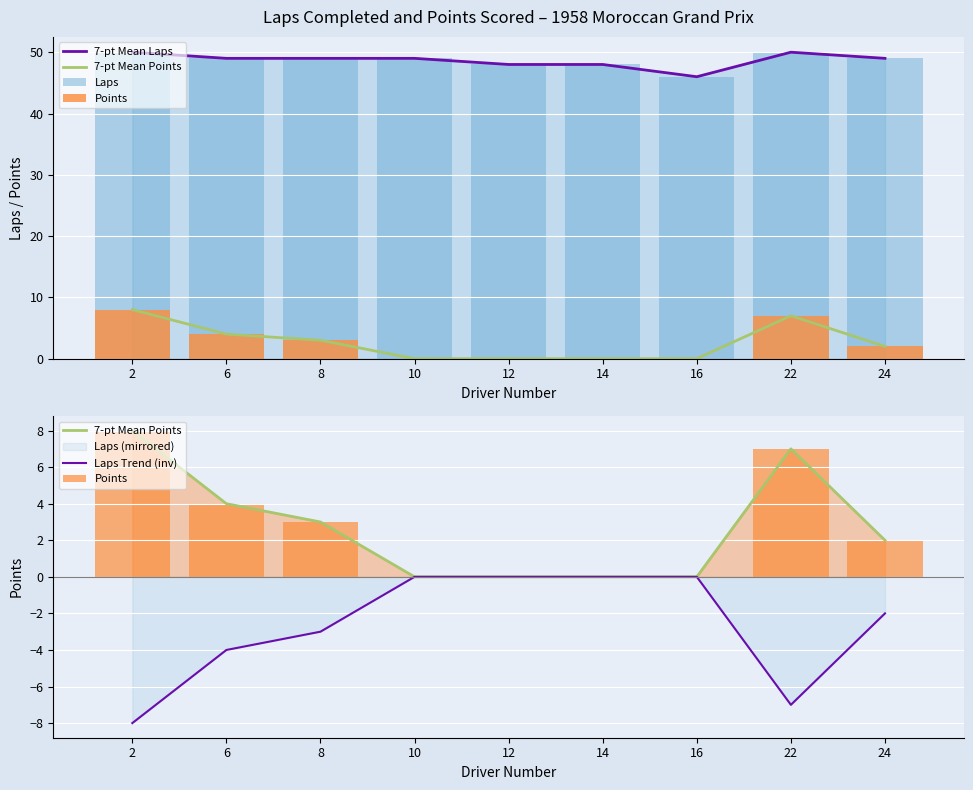

What is the sum of all Laps Trend (inv) values?

-24